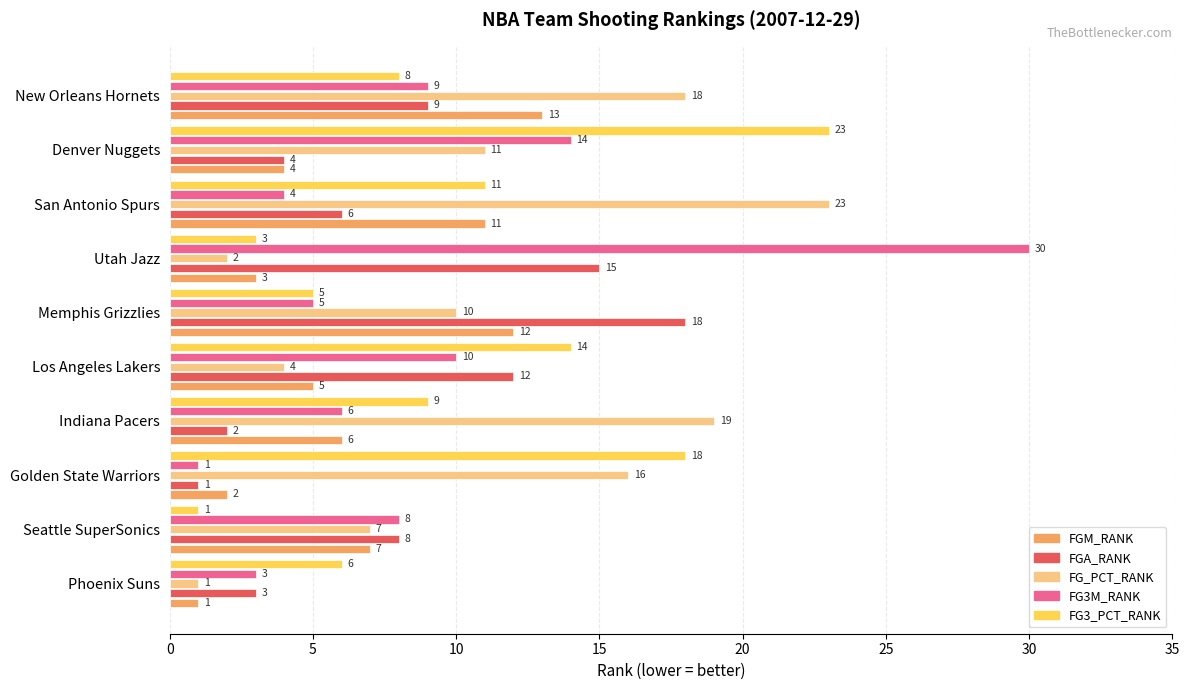

At which label does FGA_RANK reach its minimum?

Golden State Warriors